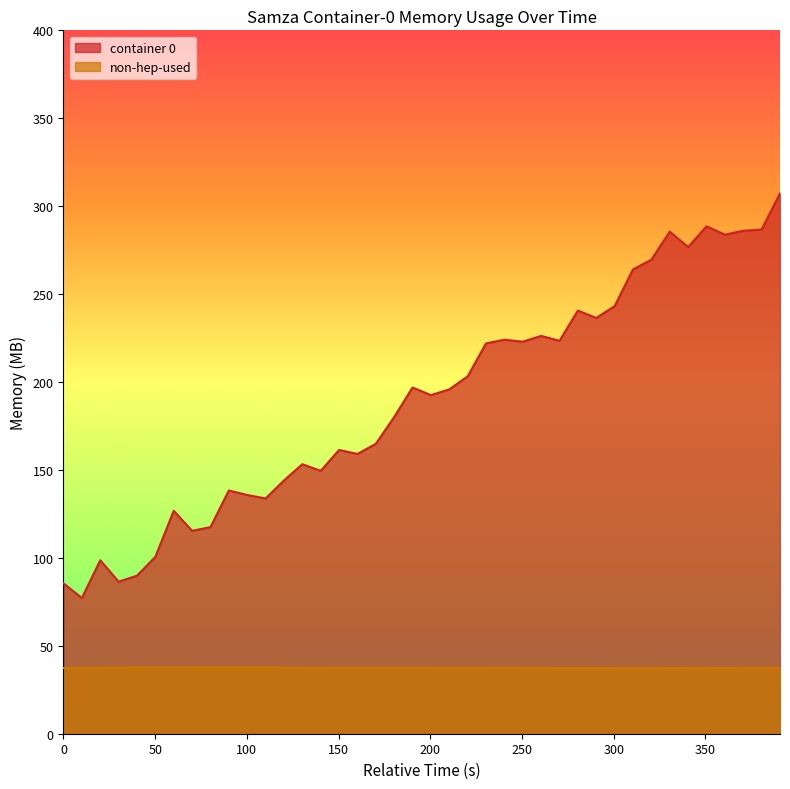

List the series in order of their overall mean, highest first.

container 0, non-hep-used